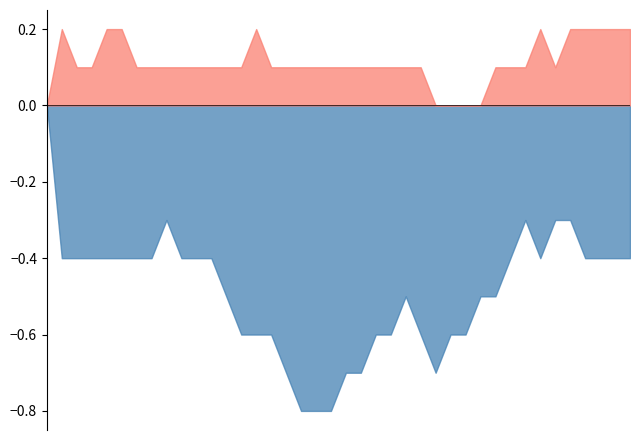

What is the minimum value shown in the chart?

-0.8